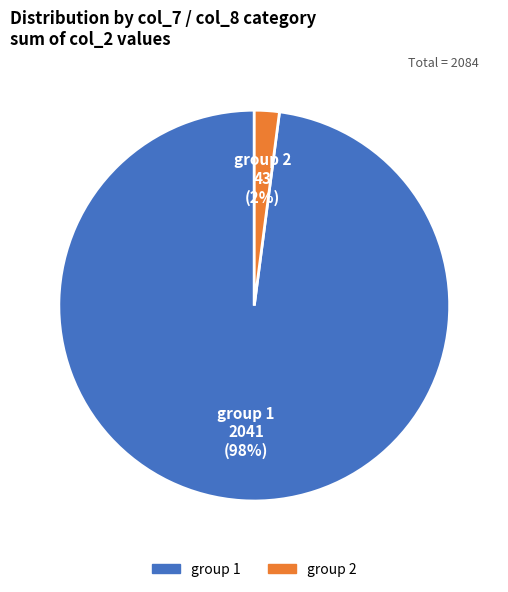

To the nearest percent, what is the average slice percentage?

50%